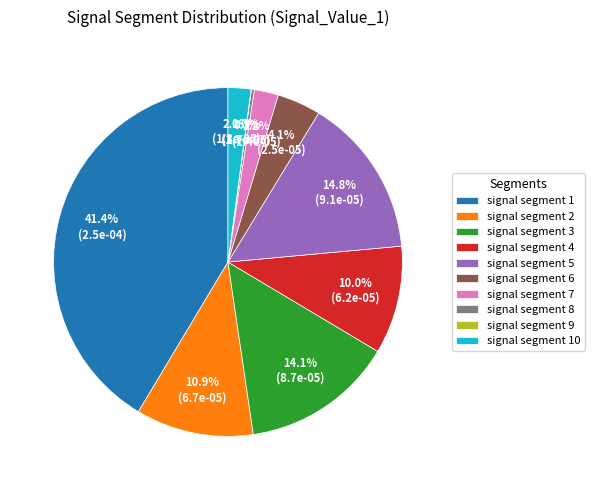

What is the largest slice in the pie chart?

signal segment 1